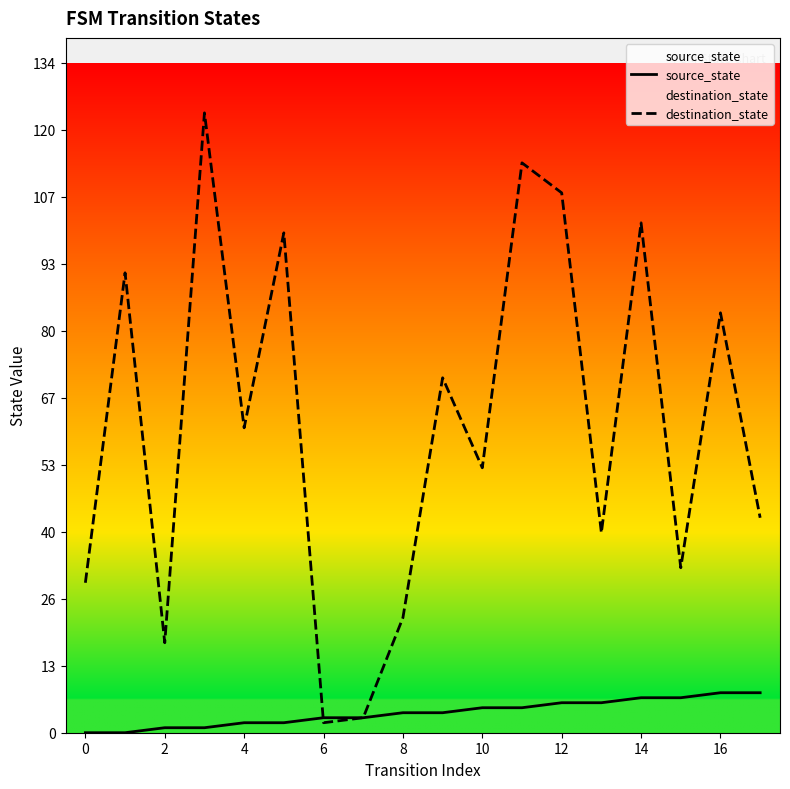

How many data points in source_state are above 4?

8